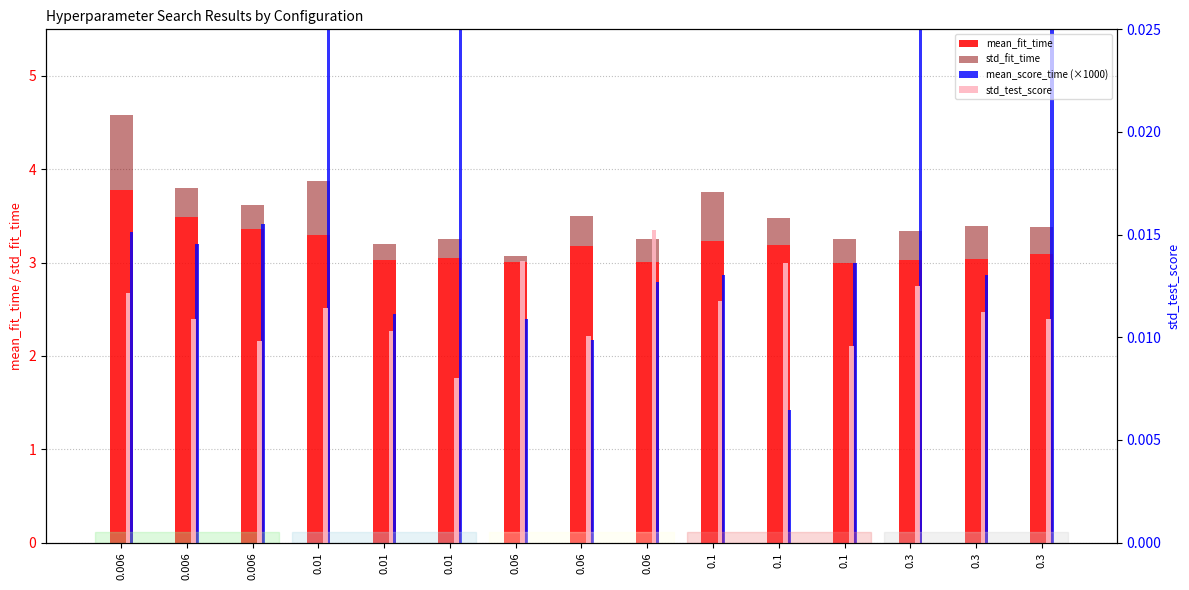

Is the value of mean_fit_time at 0.1 greater than the value of std_test_score at 0.006?

Yes